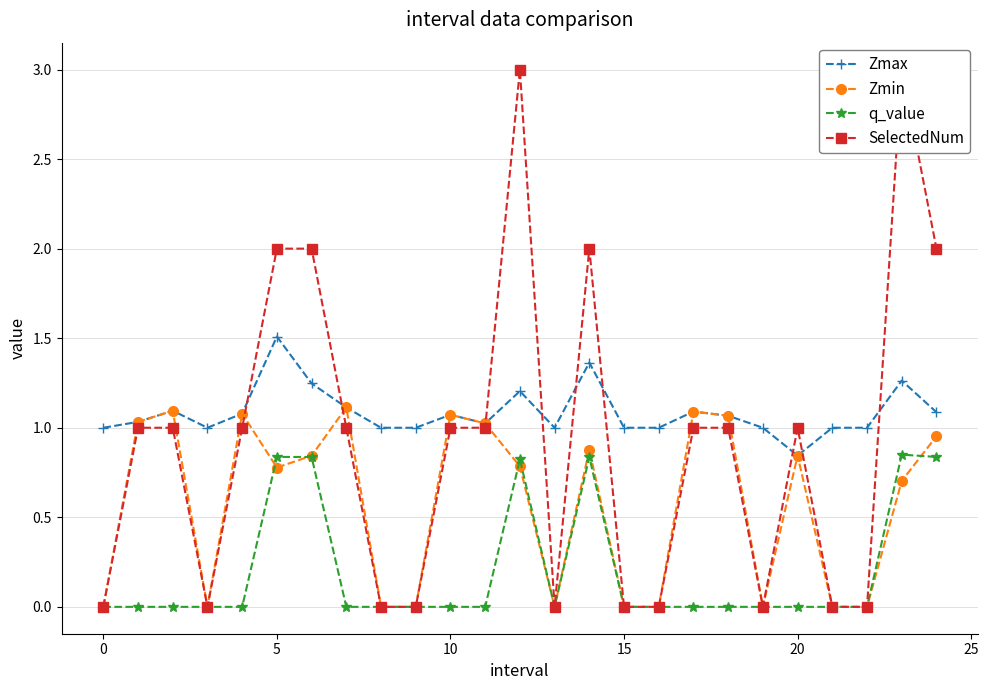

Which series changed the most between 9 and 23?

SelectedNum